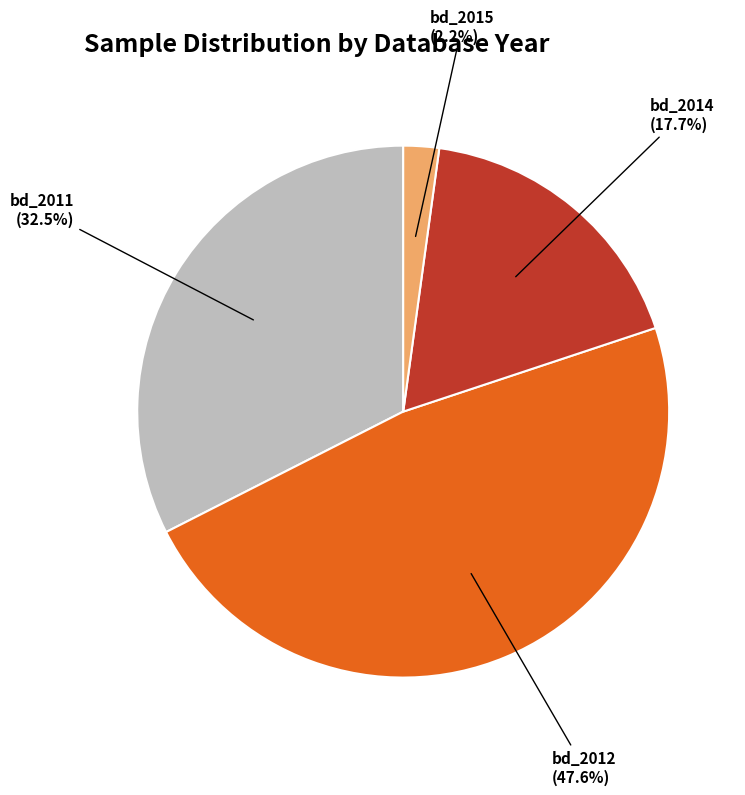

How many segments does this pie chart have?

4